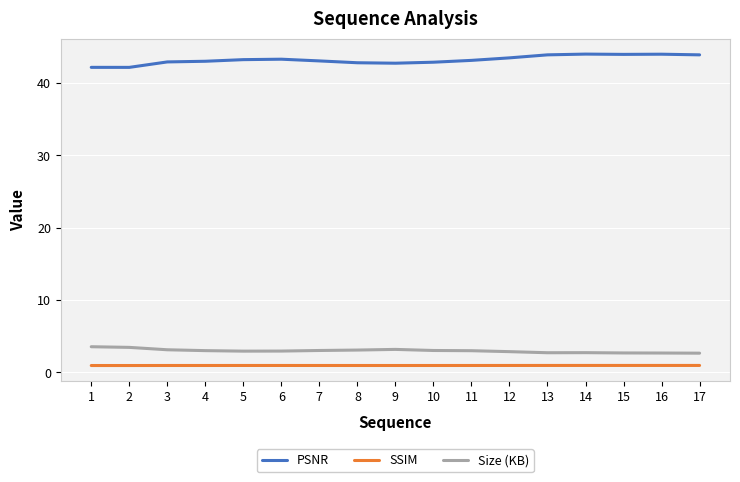

Which series has the widest spread of values?

PSNR